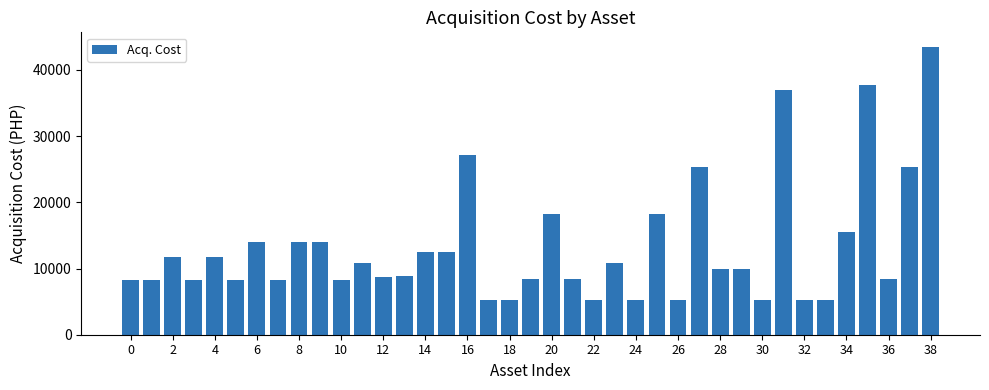

What is the smallest value displayed?

5300